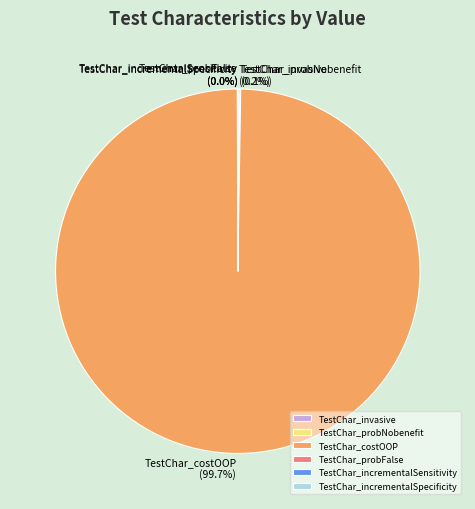

Which category accounts for the majority?

TestChar_costOOP